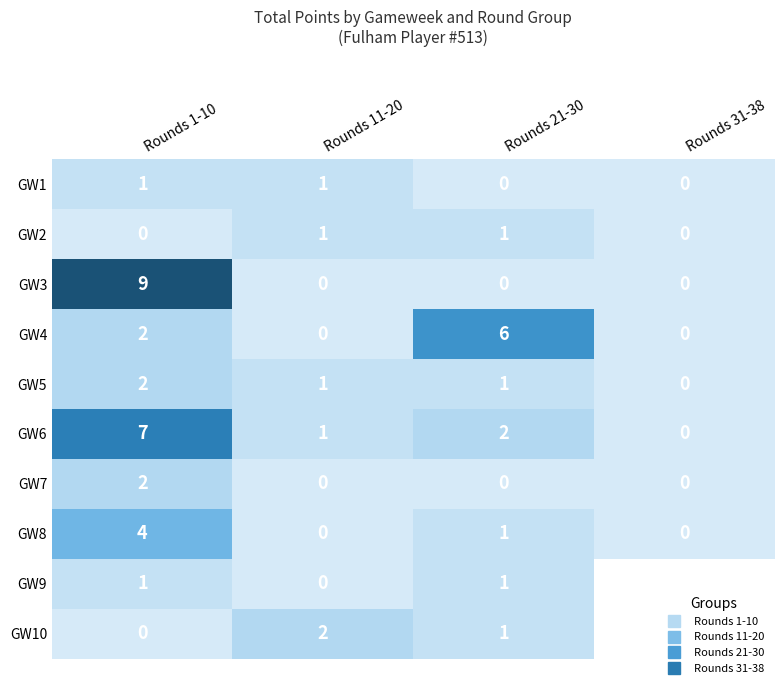

What is the difference between the second highest and minimum values in the GW2 series?

1.0